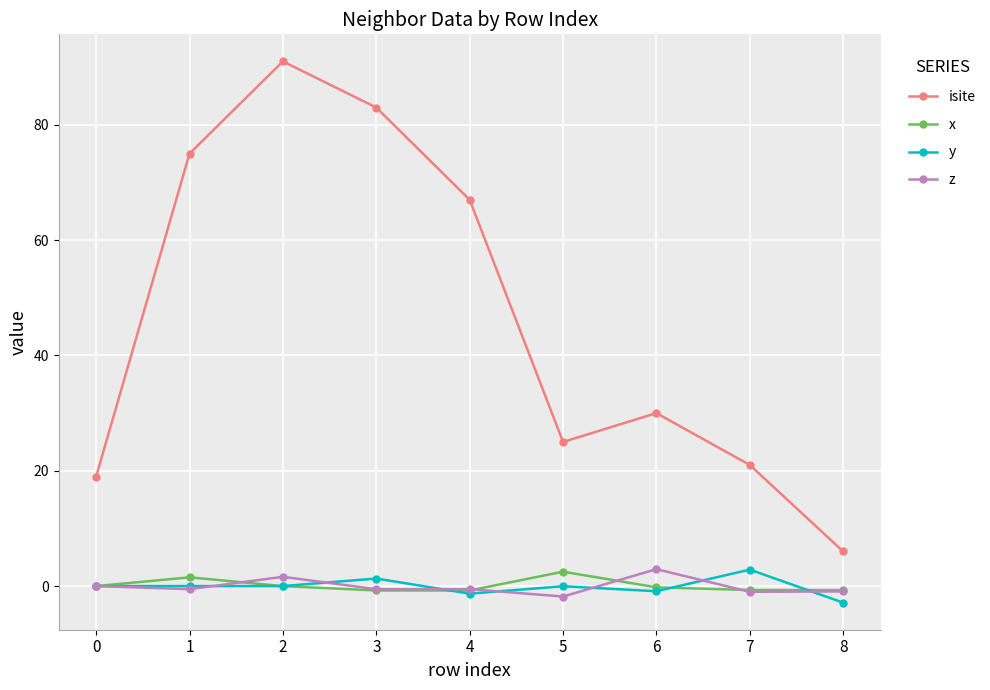

Which series has the widest spread of values?

isite